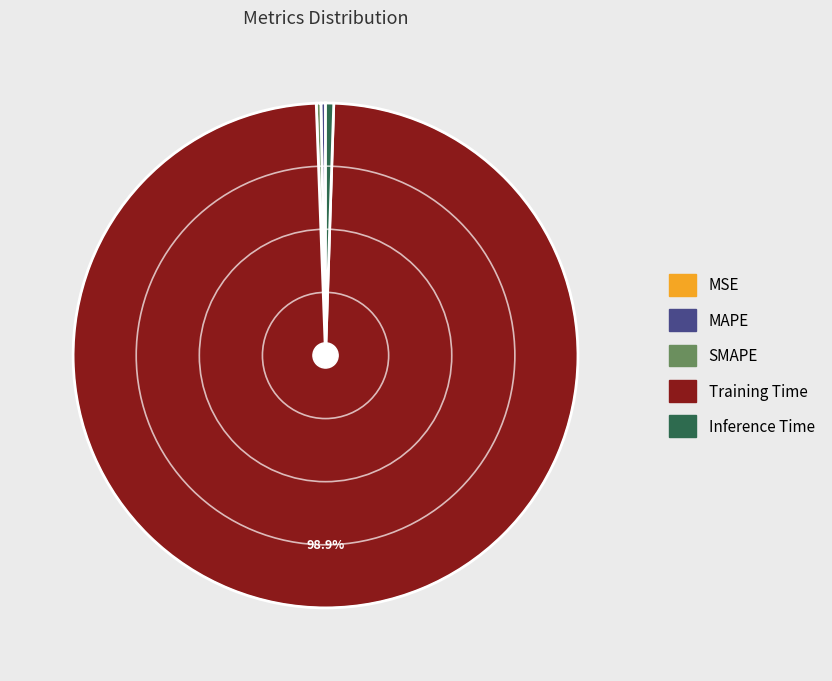

Which slice is the largest?

Training Time